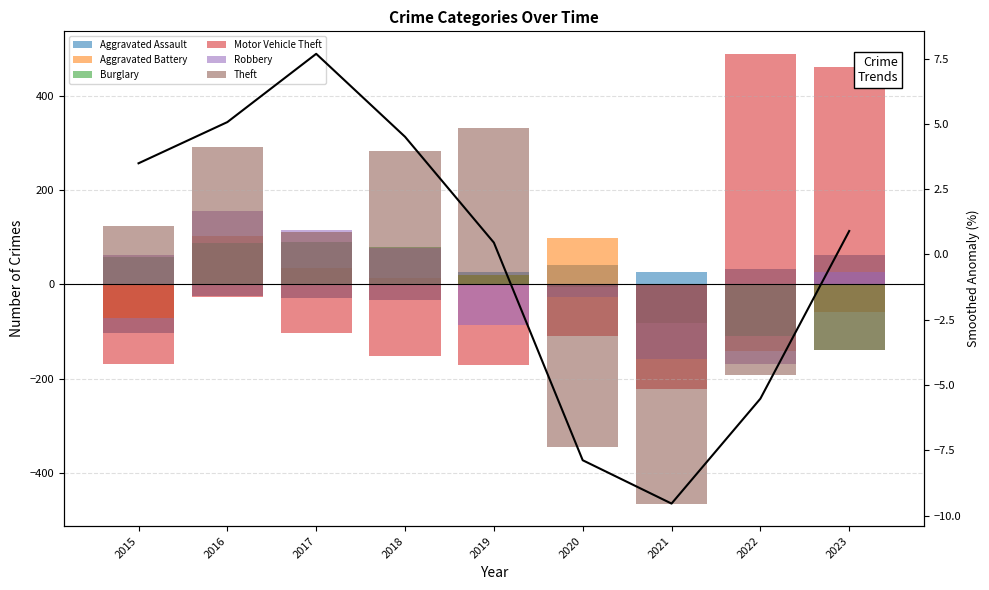

What is the greatest value displayed?

489.6